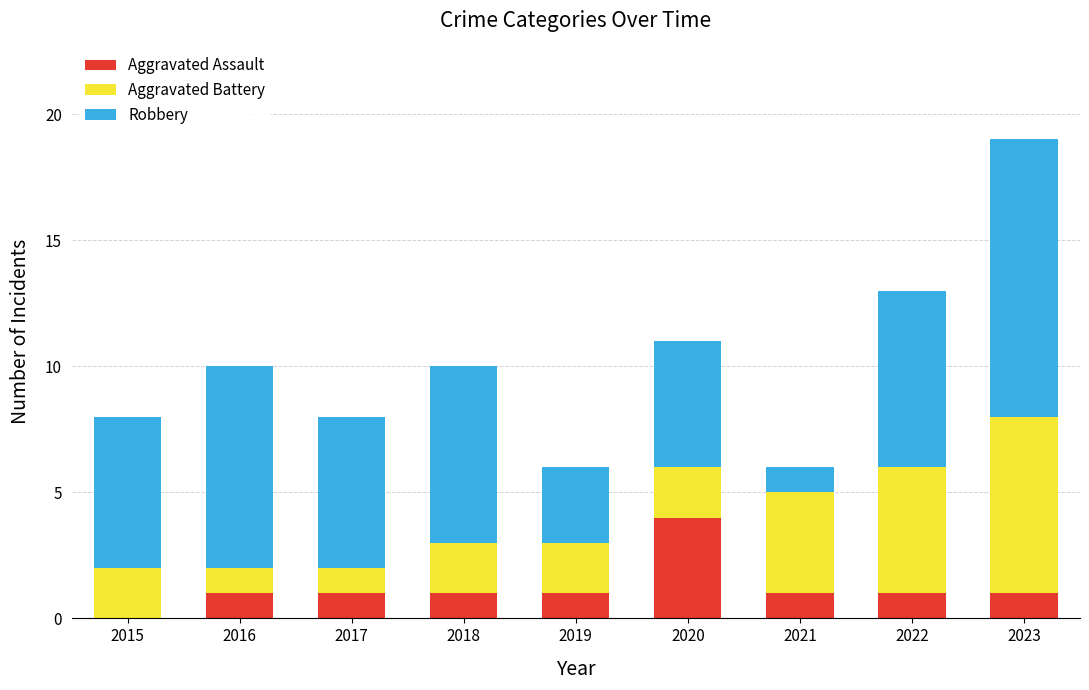

What is the sum of all Aggravated Assault values?

11